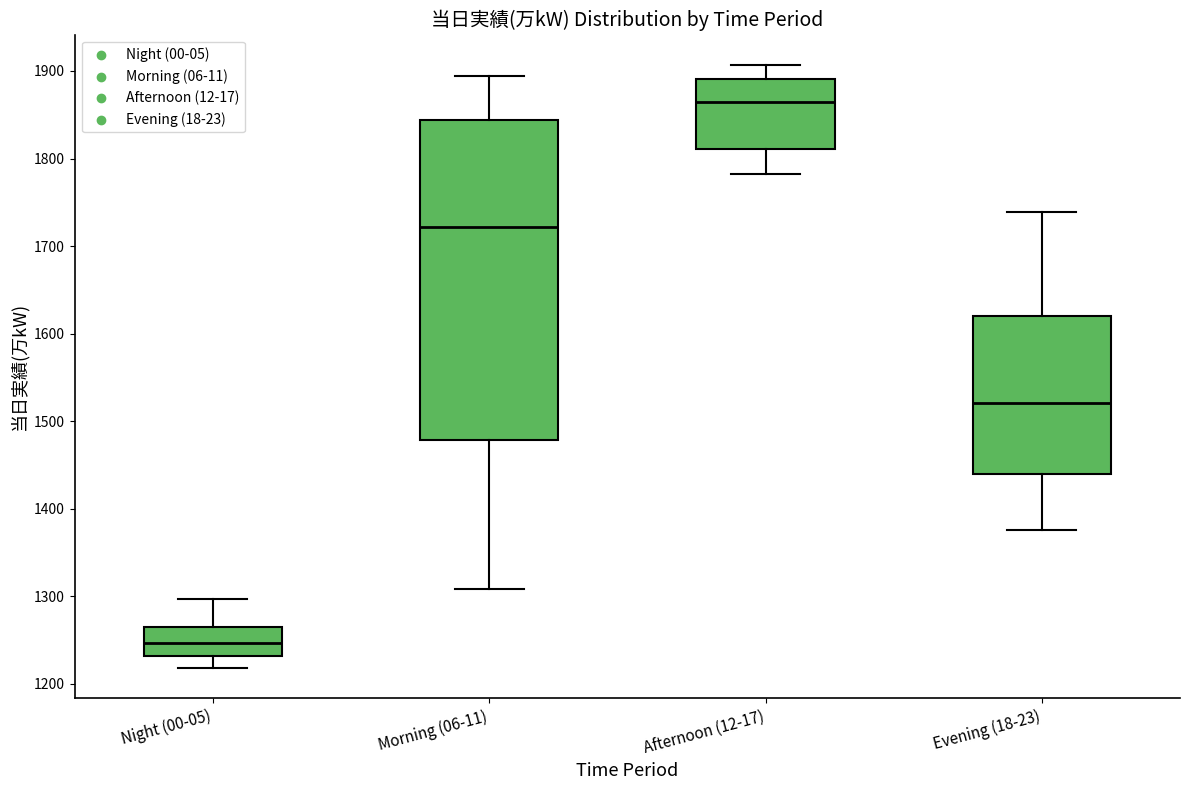

Comparing the boxes themselves (not the whiskers), which one is the tallest?

Morning (06-11)